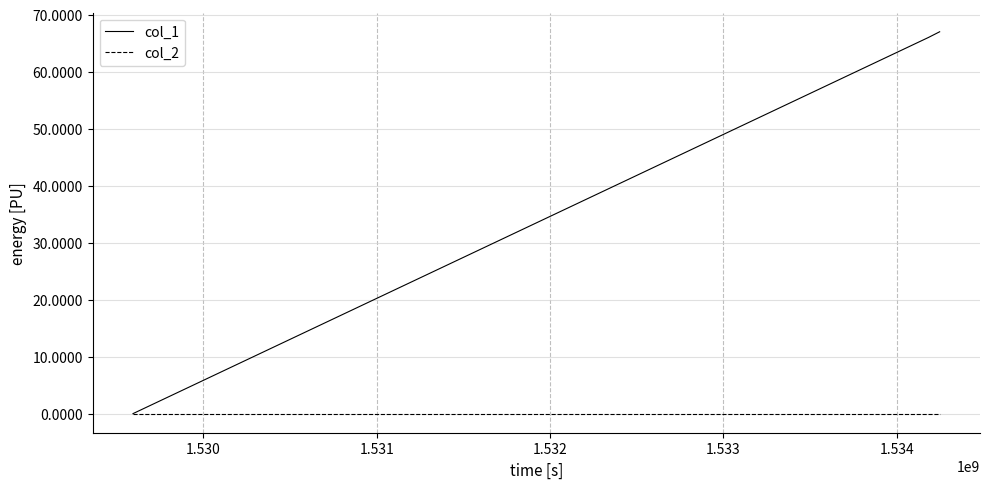

Which series has the largest total across all categories?

col_1